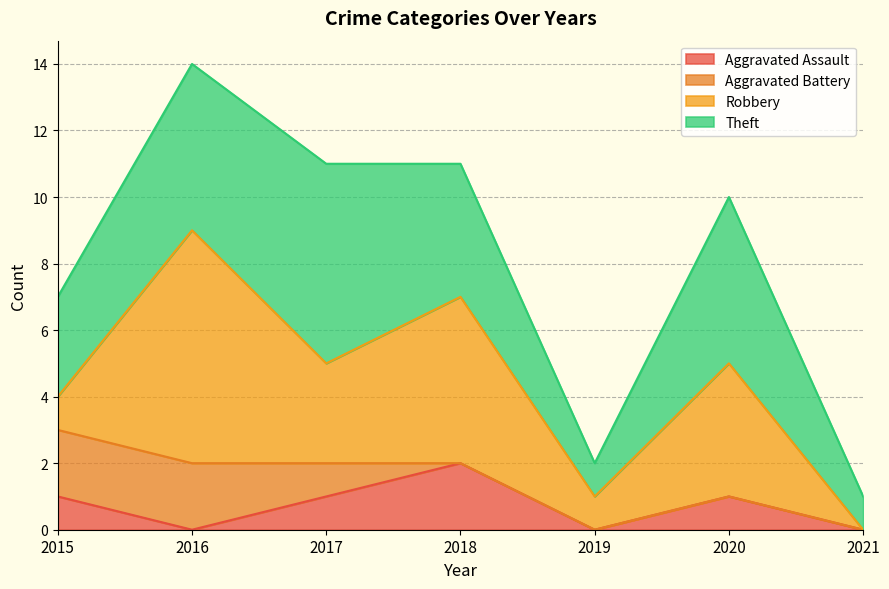

How many interior local valleys does the Theft series have?

1